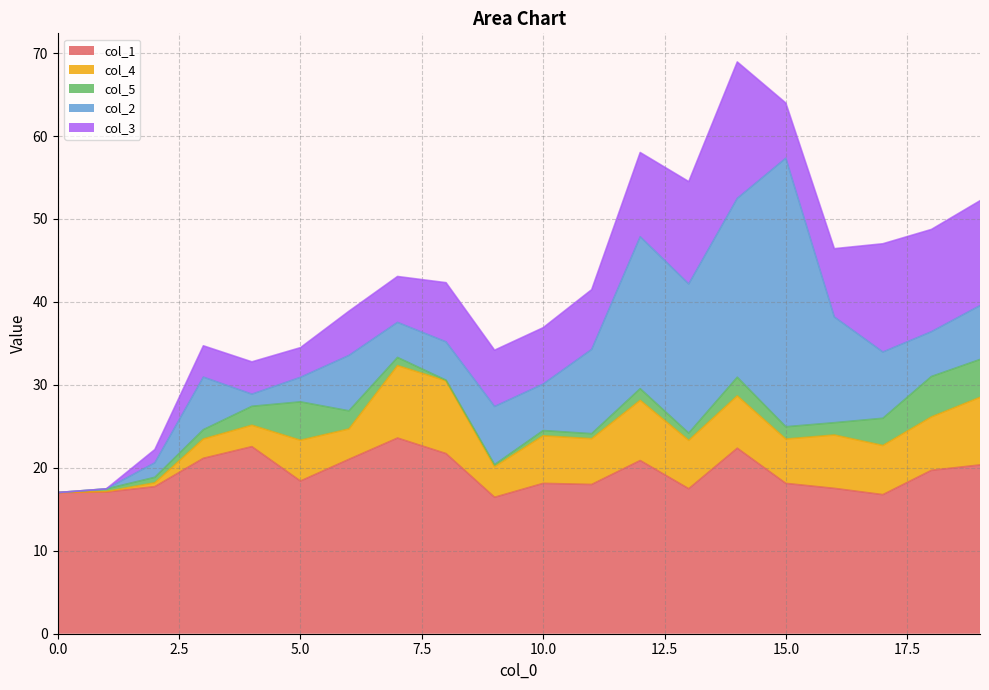

What is the difference between the maximum and second lowest values in the col_4 series?

8.7